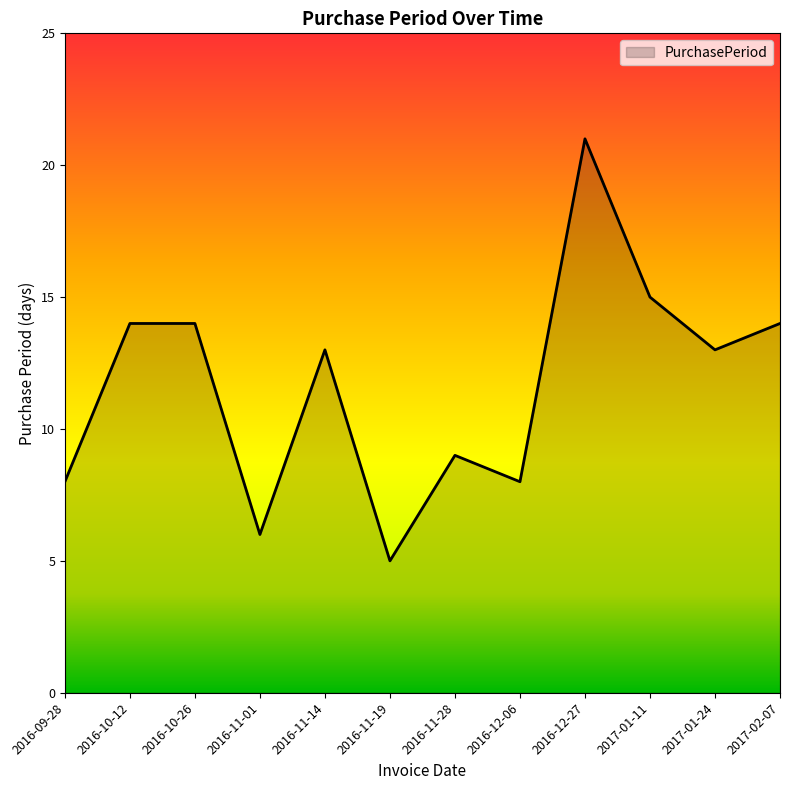

True or false: there are more than 1 points higher than both neighbors.

True